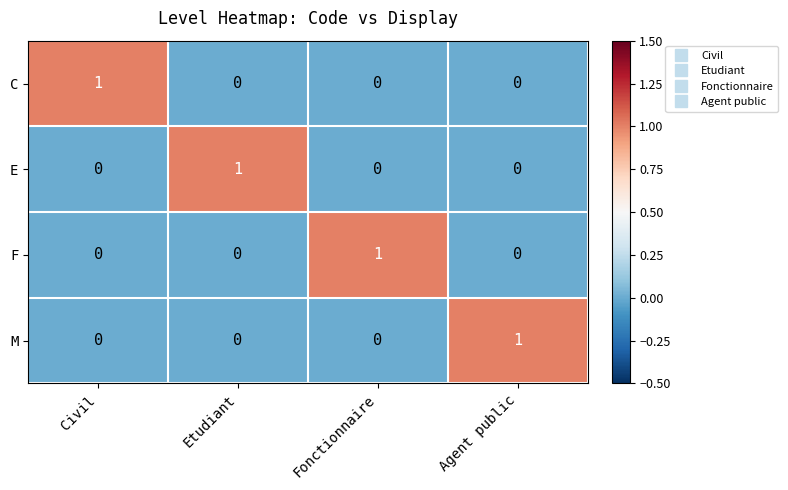

Is the value of M at Agent public greater than the value of C at Fonctionnaire?

Yes